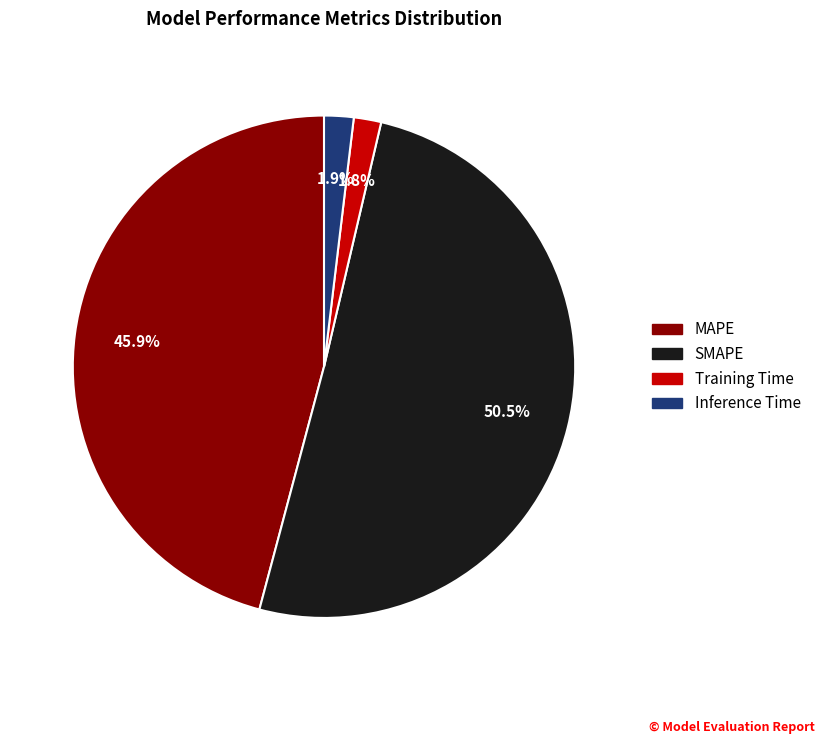

To the nearest percent, what is the difference between the MAPE and SMAPE slice percentages?

5%